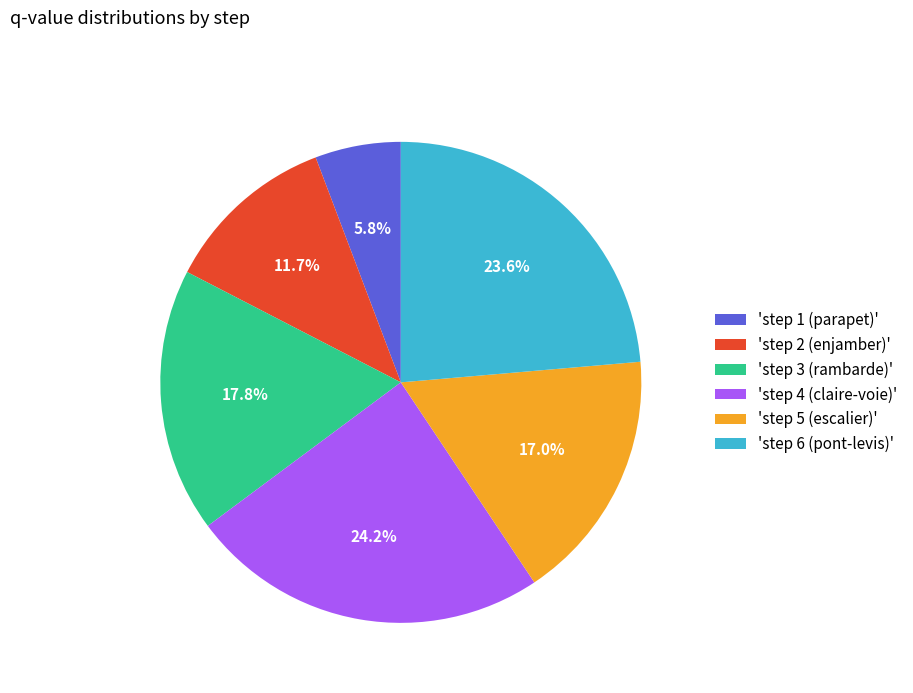

Between 'step 1 (parapet)' and 'step 6 (pont-levis)', which is larger?

'step 6 (pont-levis)'